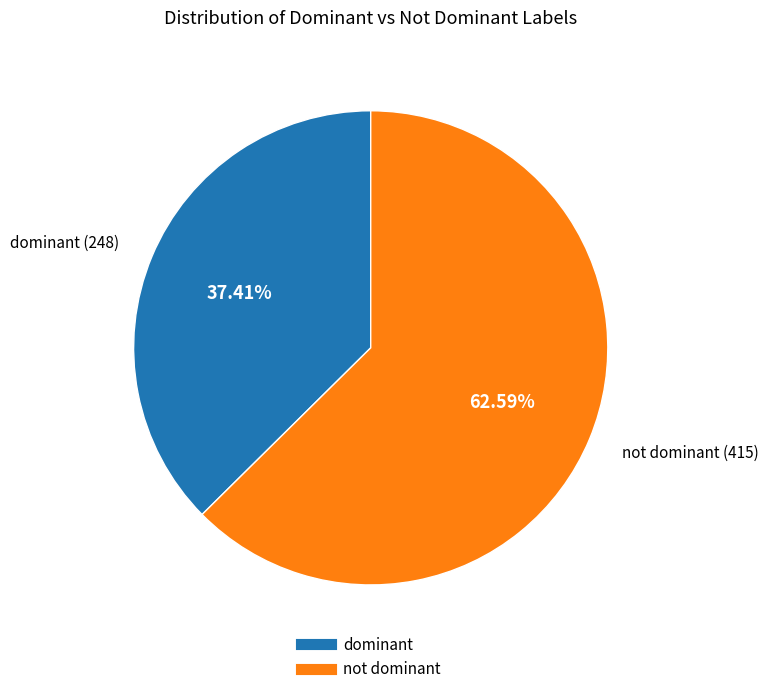

How many slices are in this pie chart?

2